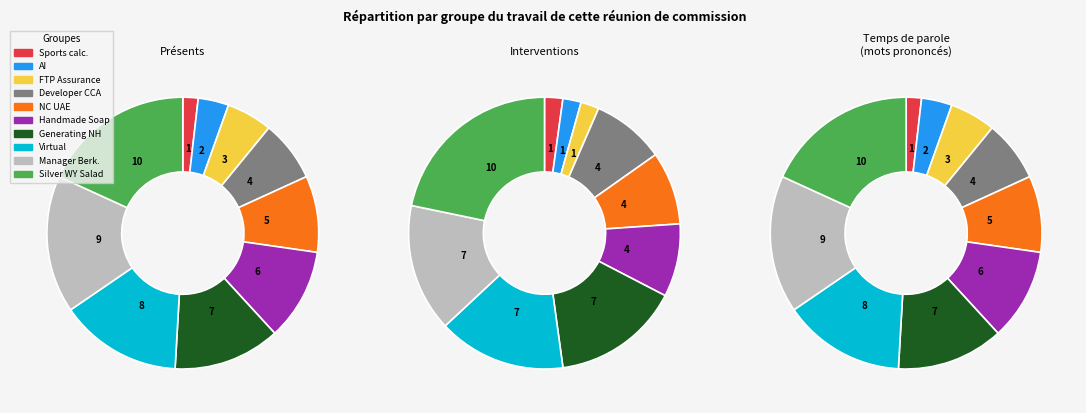

Between North Carolina United Arab Emirates and Sports calculate, which is larger?

North Carolina United Arab Emirates